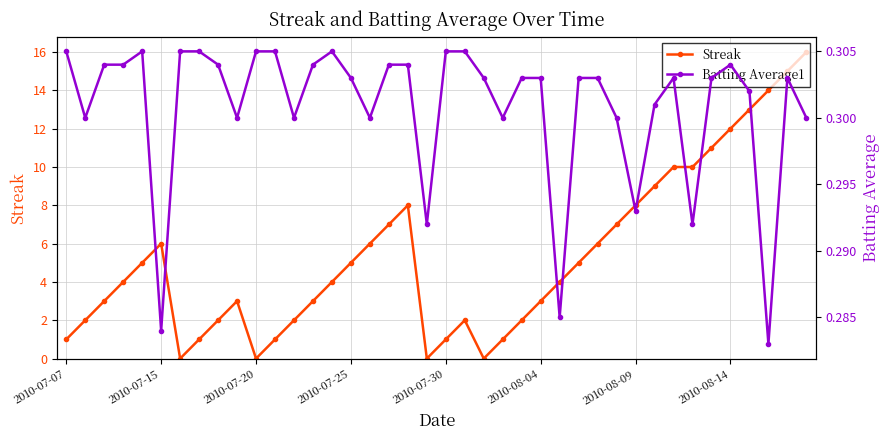

True or false: Streak has more than 1 points higher than both neighbors.

True